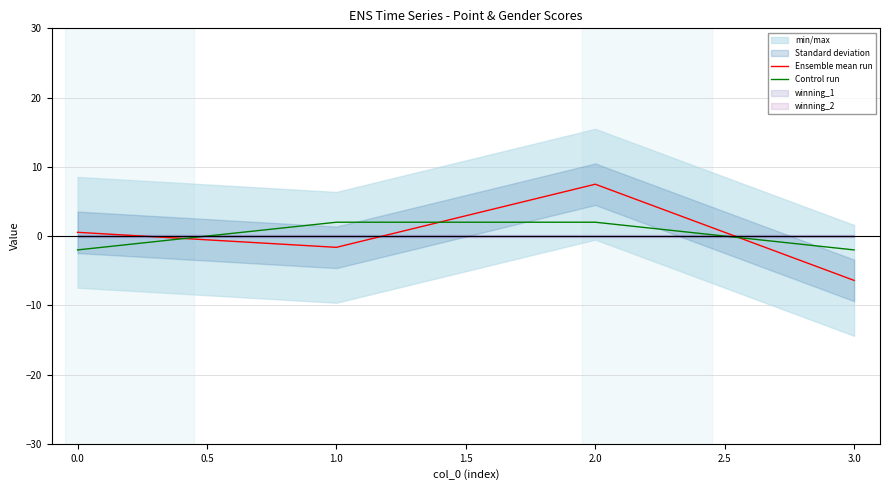

How many intersections are there between Ensemble mean run and Control run?

3